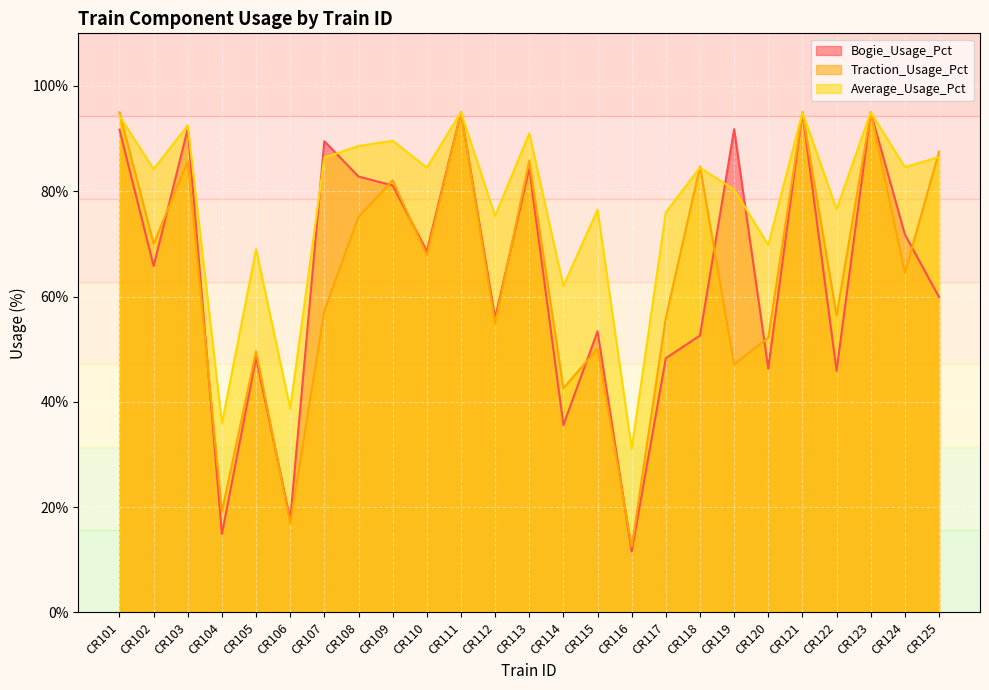

What is the difference between the highest and lowest values at CR112?

20.4